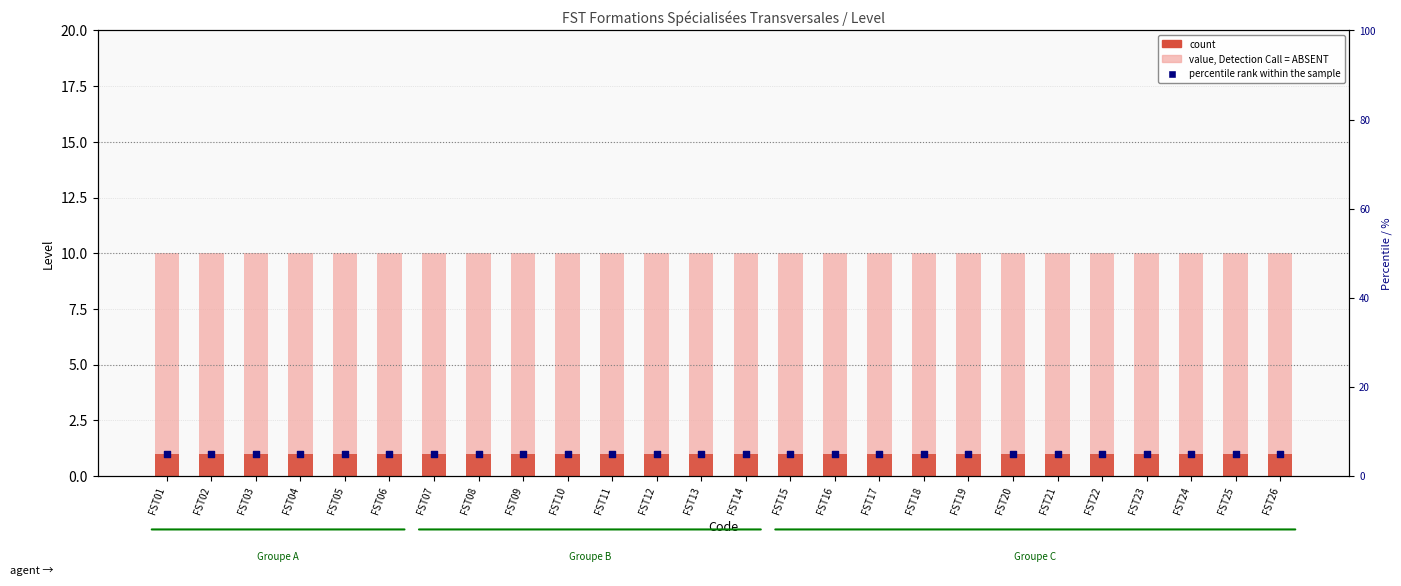

What is the total value across all series at FST18?

16